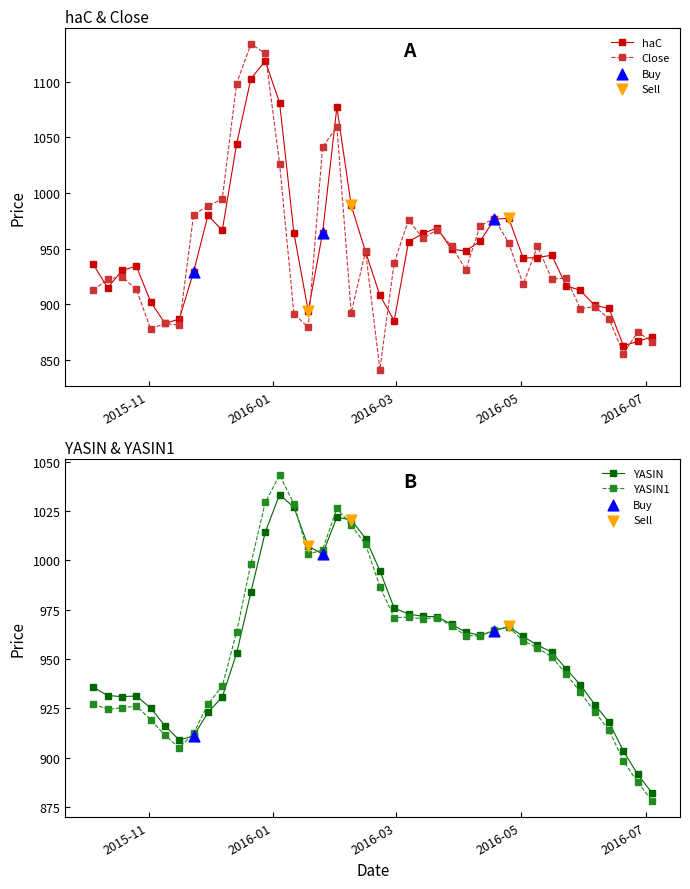

Which series has the largest total across all categories?

YASIN